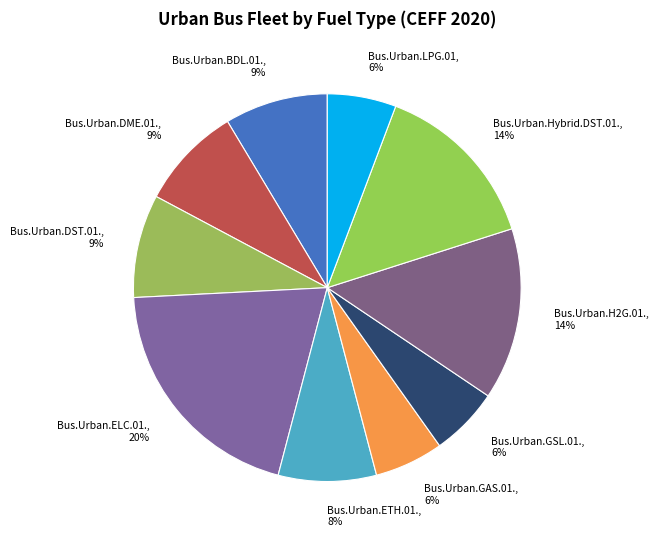

Do Bus.Urban.DME.01. and Bus.Urban.BDL.01. together represent more than half of the pie?

No